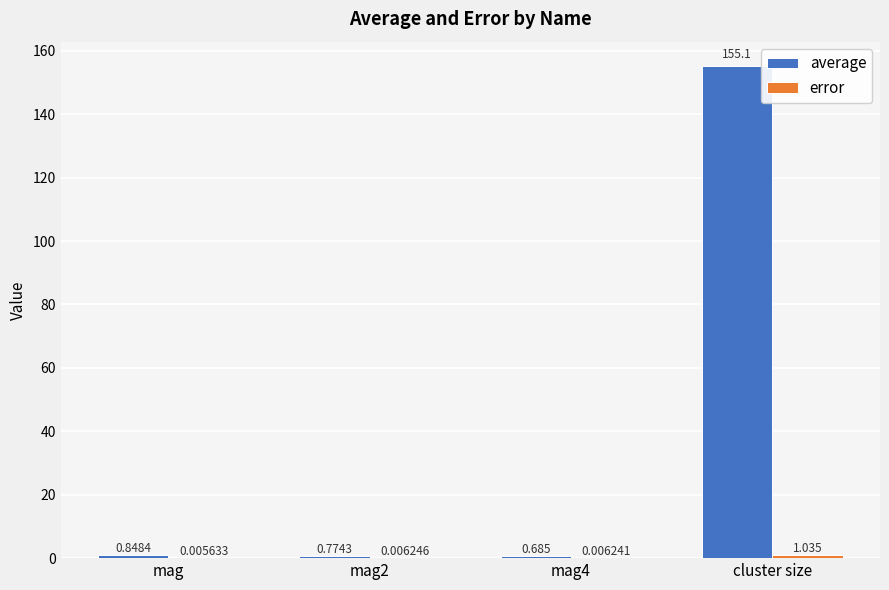

At which category does the chart reach its peak across all series?

cluster size